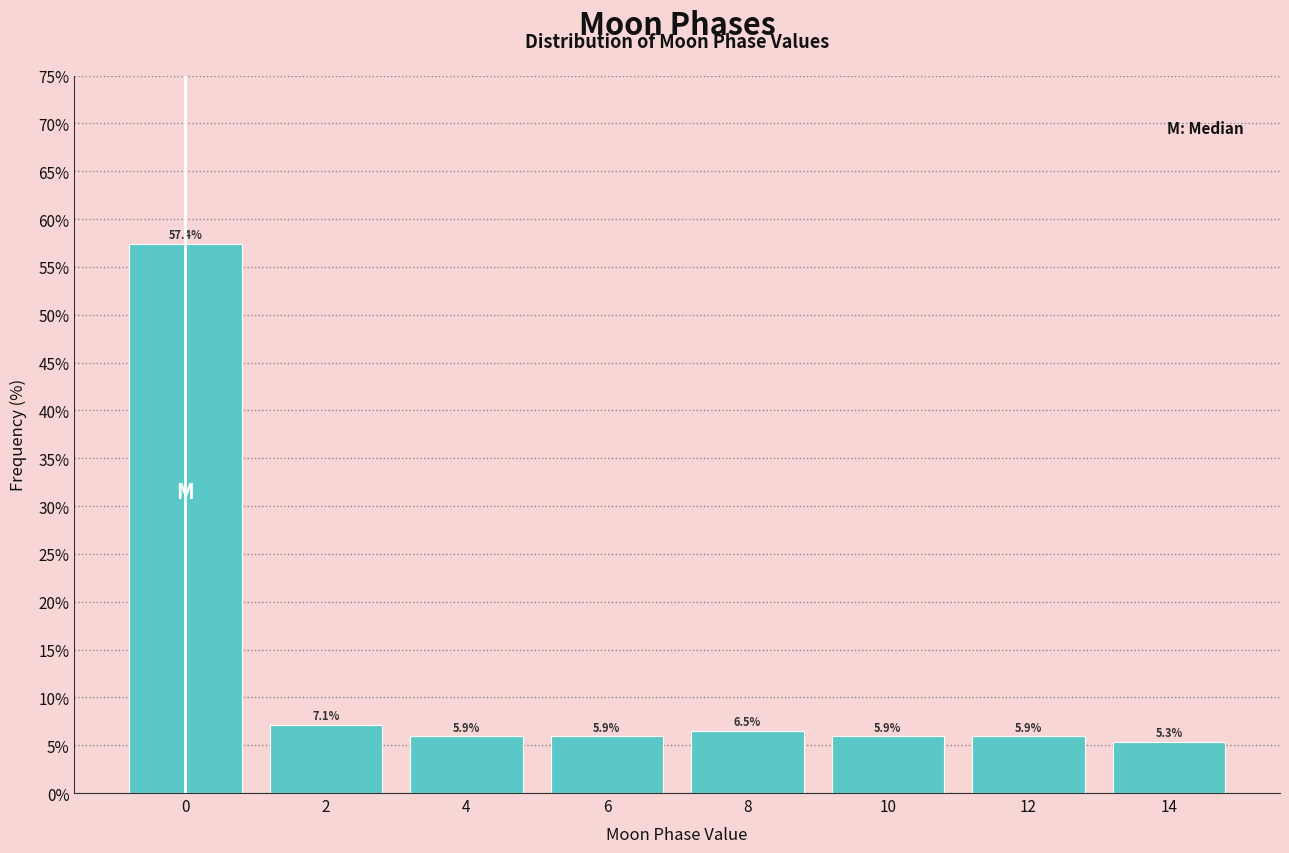

Reading left to right, transcribe all the data shown in this chart.

0=57.4	2=7.1	4=5.9	6=5.9	8=6.5	10=5.9	12=5.9	14=5.3